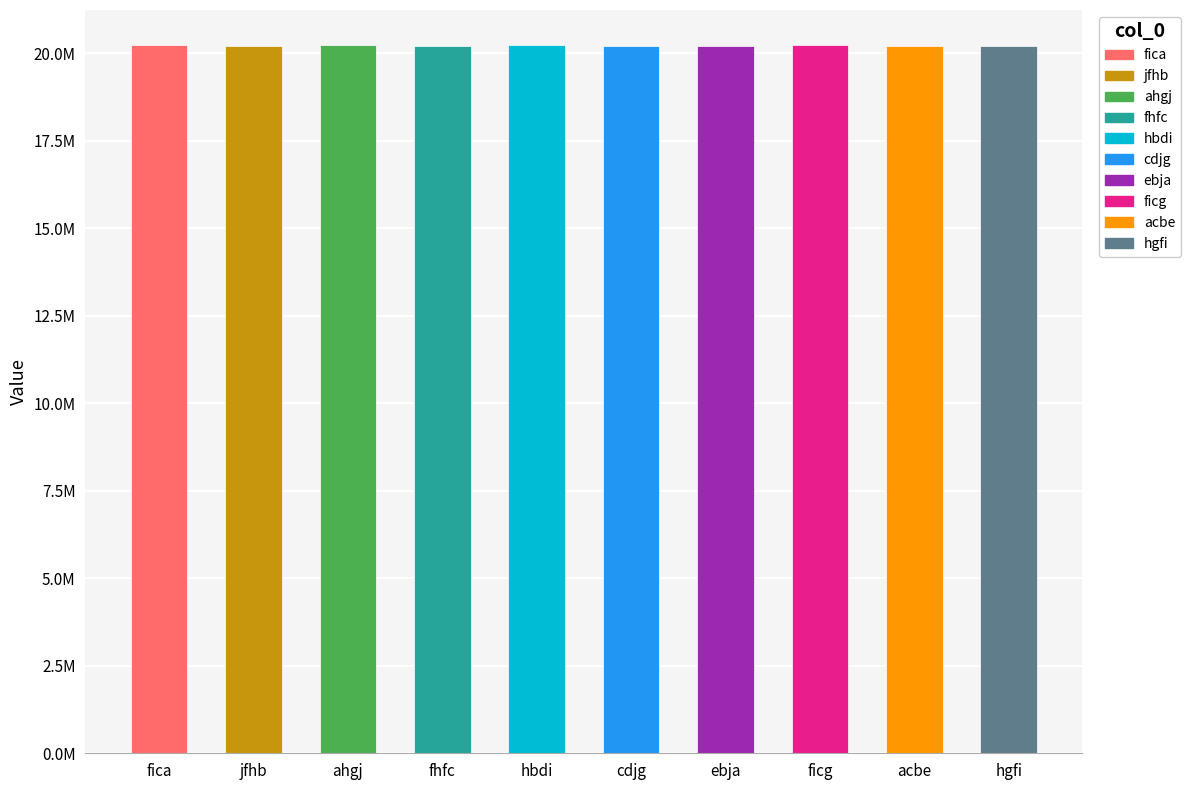

Are the bars horizontal?

No